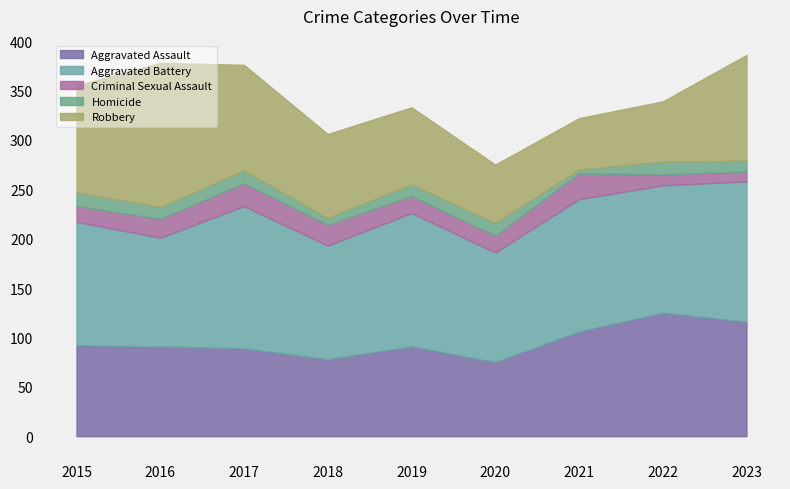

How many lines are shown in the chart?

5